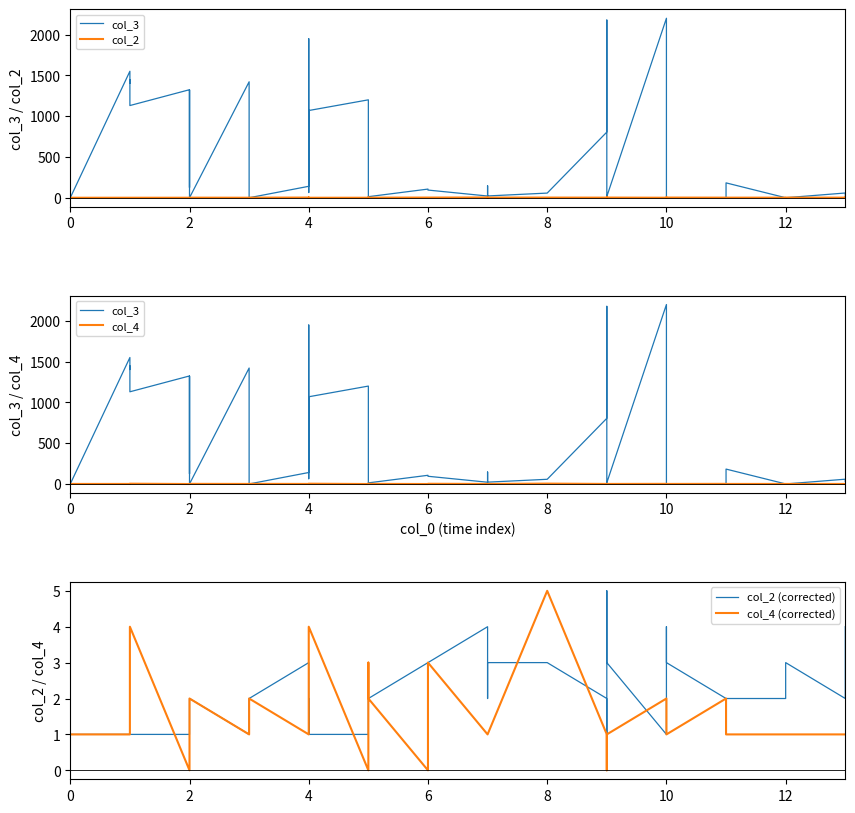

What is the greatest value displayed?

2199